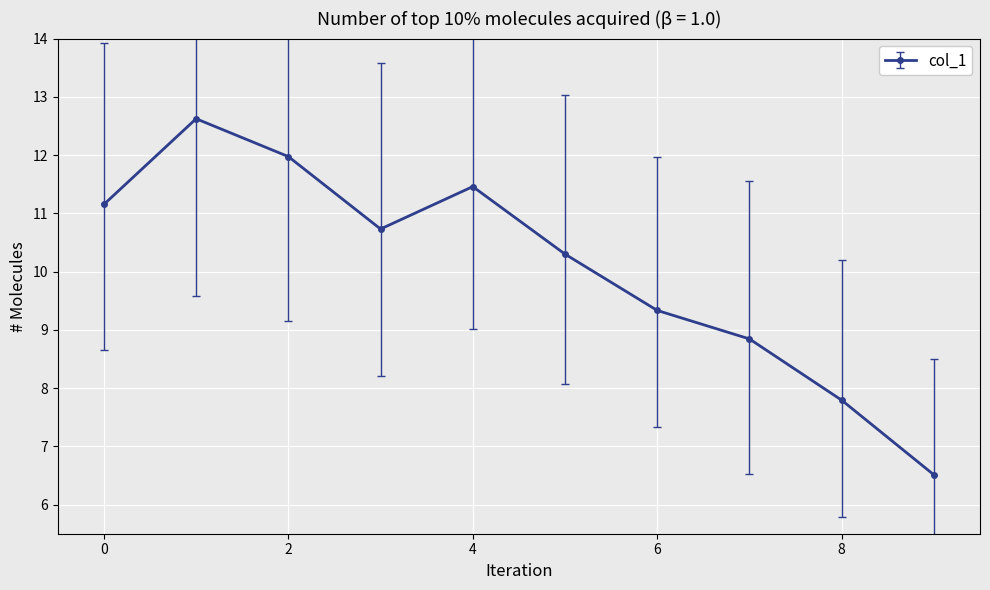

What is the value of the 1st point from the left?

11.2